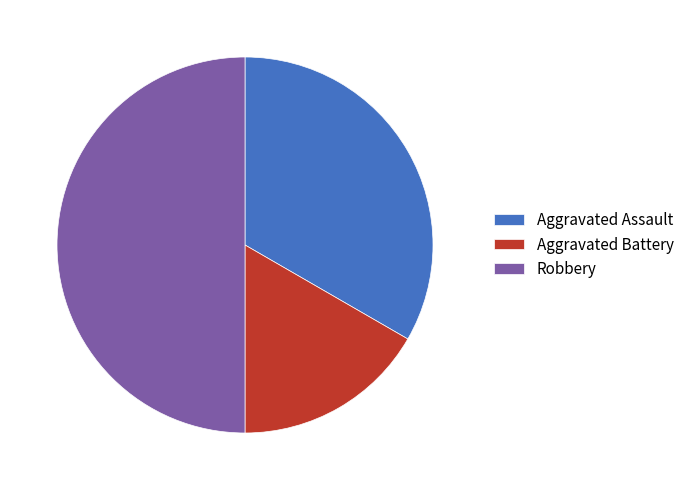

What is the largest slice in the pie chart?

Robbery